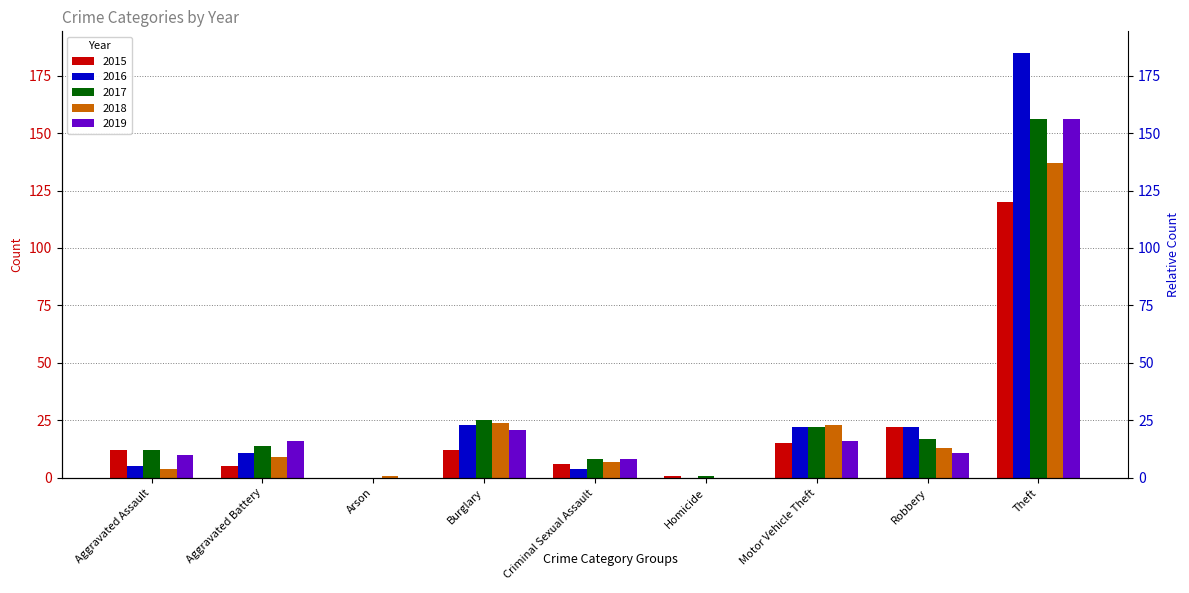

What is the difference between the maximum and second lowest values in the 2016 series?

185